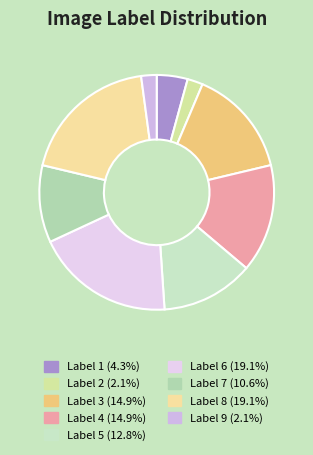

Which slice is the smallest?

2